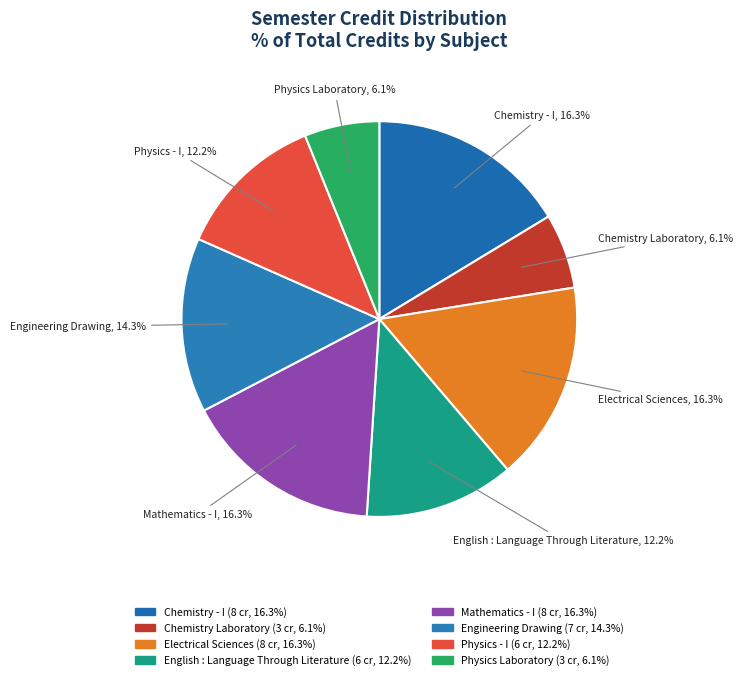

Does Physics Laboratory represent more than half of the total?

No